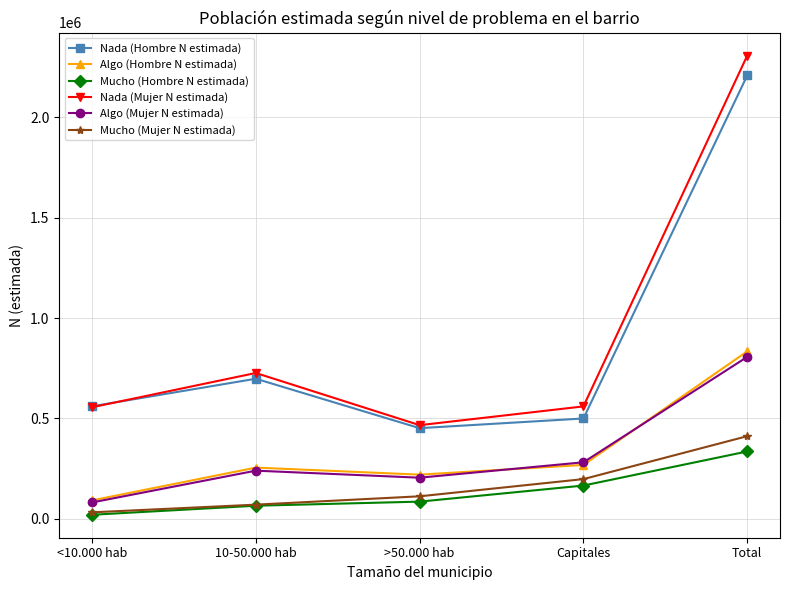

What is the sum of all Nada (Mujer N estimada) values?

4616220